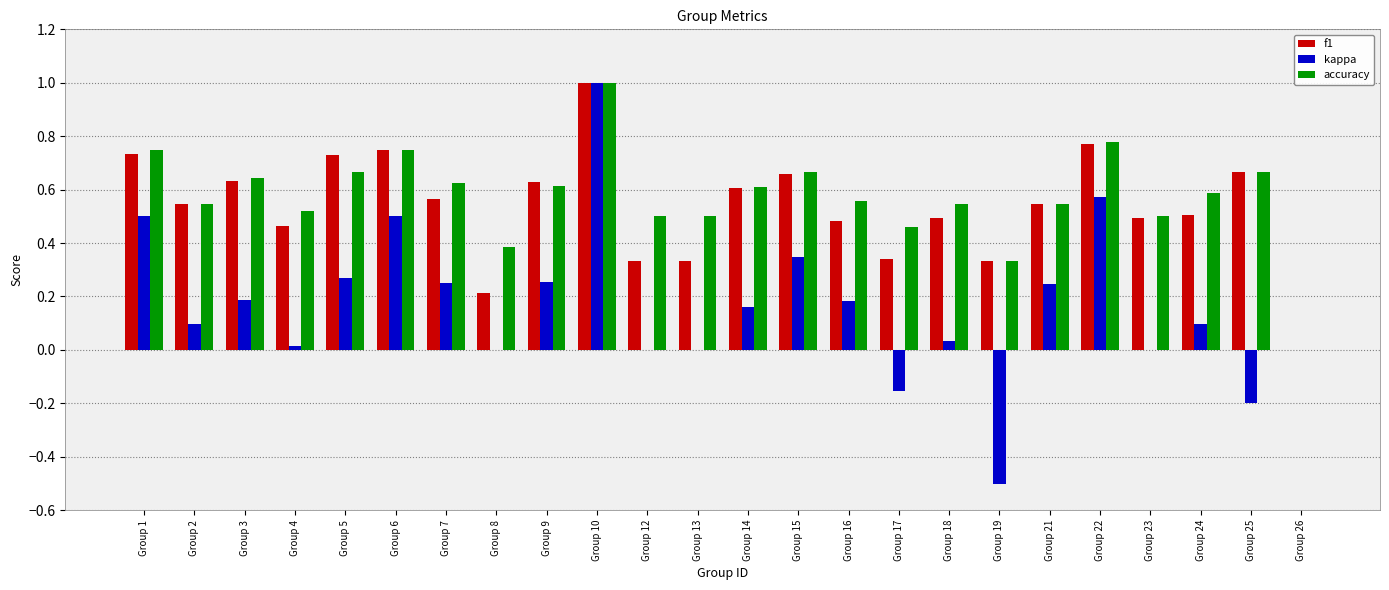

How many categories are shown in the chart?

24